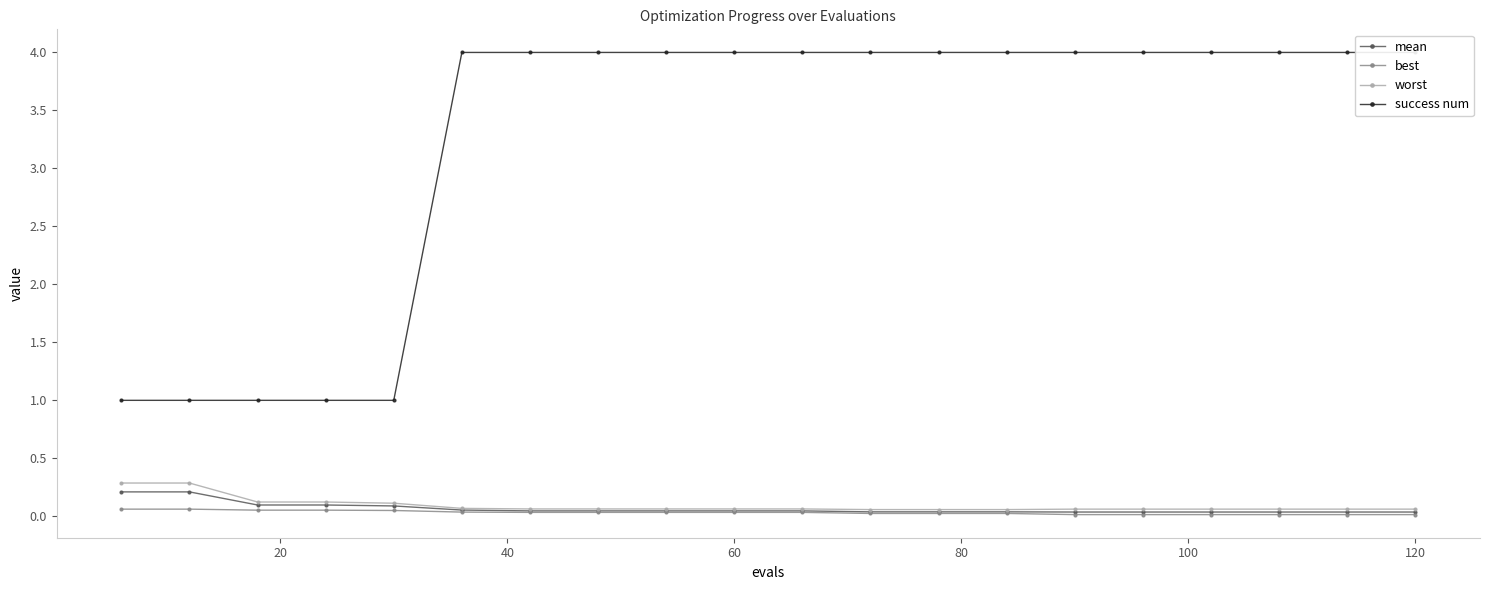

True or false: best and success num intersect in this chart.

False